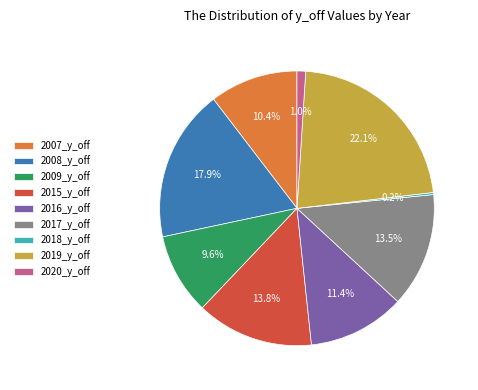

Which has a higher value, 2007_y_off or 2020_y_off?

2007_y_off